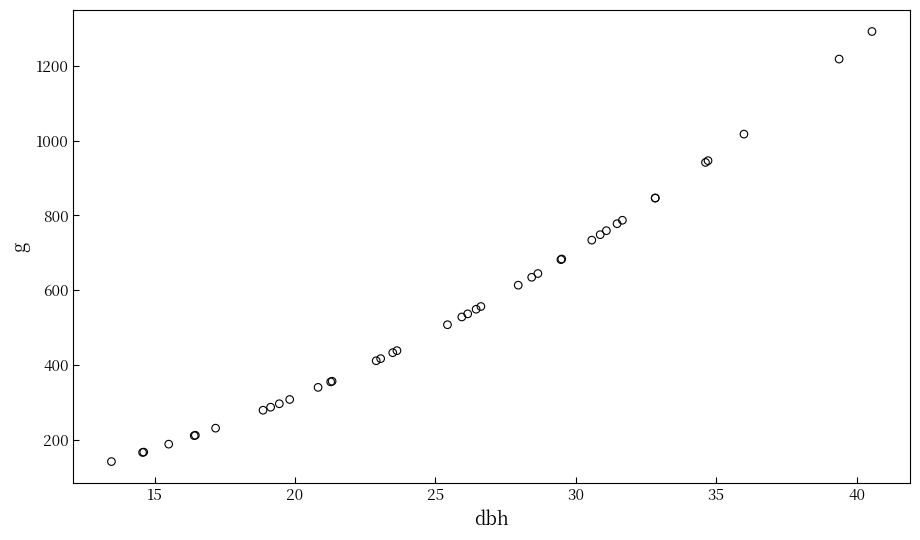

What Y value in the scatter plot is closest to 716?

733.9